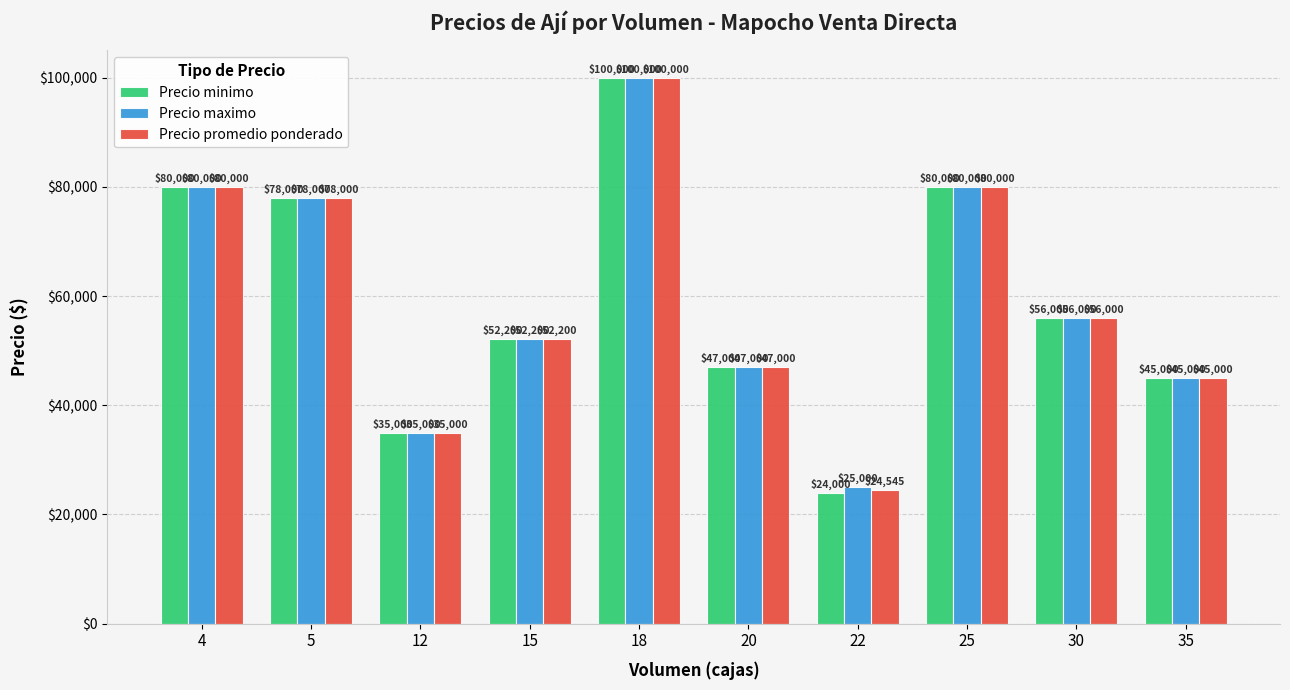

Reading left to right, what are all the values shown in this chart?

Precio minimo: 4=80000	5=78000	12=35000	15=52200	18=100000	20=47000	22=24000	25=80000	30=56000	35=45000
Precio maximo: 4=80000	5=78000	12=35000	15=52200	18=100000	20=47000	22=25000	25=80000	30=56000	35=45000
Precio promedio ponderado: 4=80000	5=78000	12=35000	15=52200	18=100000	20=47000	22=24545	25=80000	30=56000	35=45000